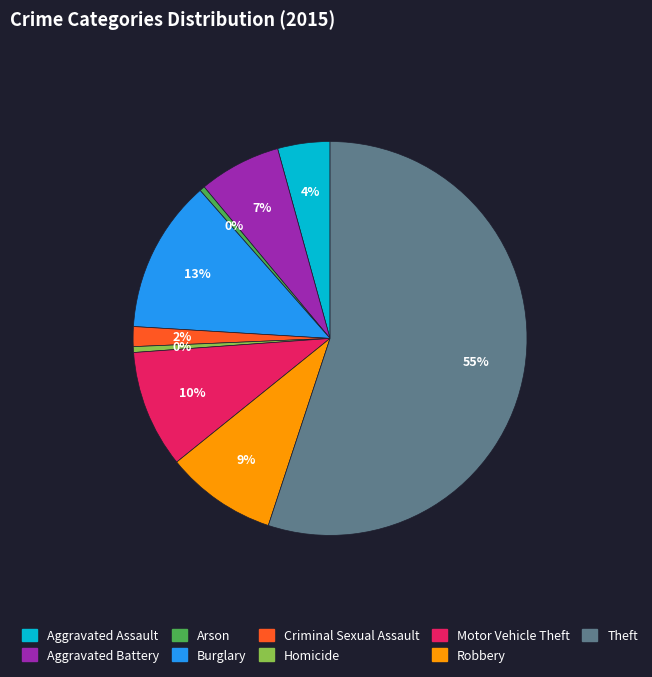

What is the ratio of the value at Motor Vehicle Theft to the value at Arson?

22.3